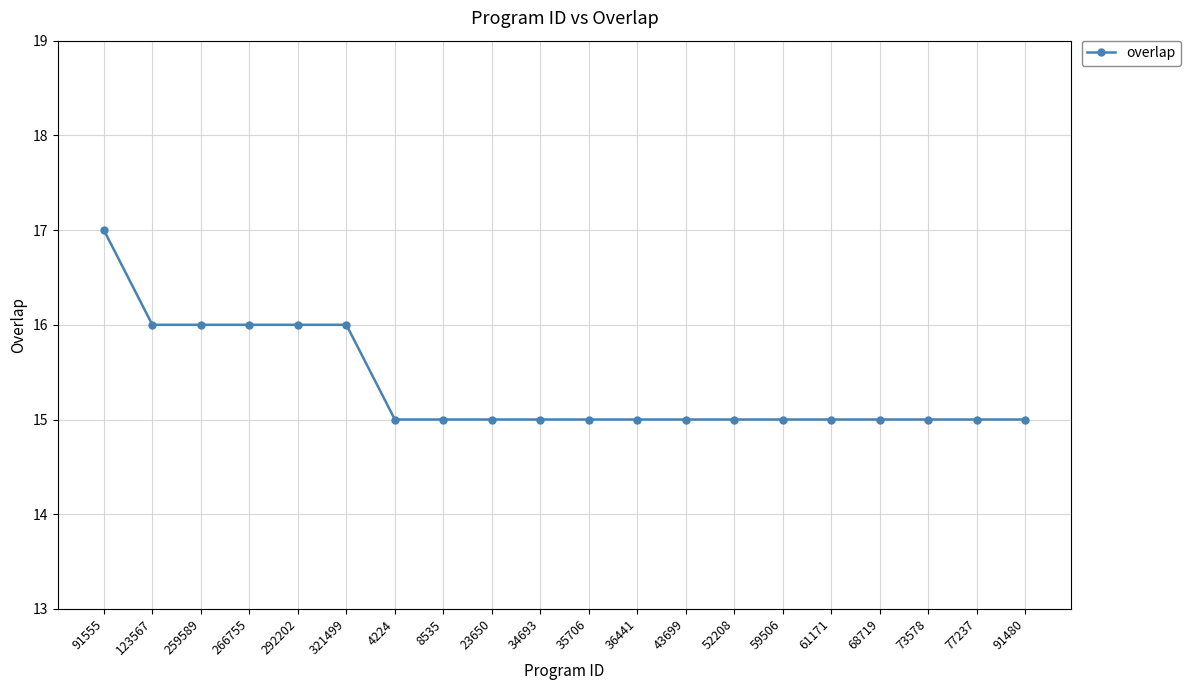

What is the average value?

15